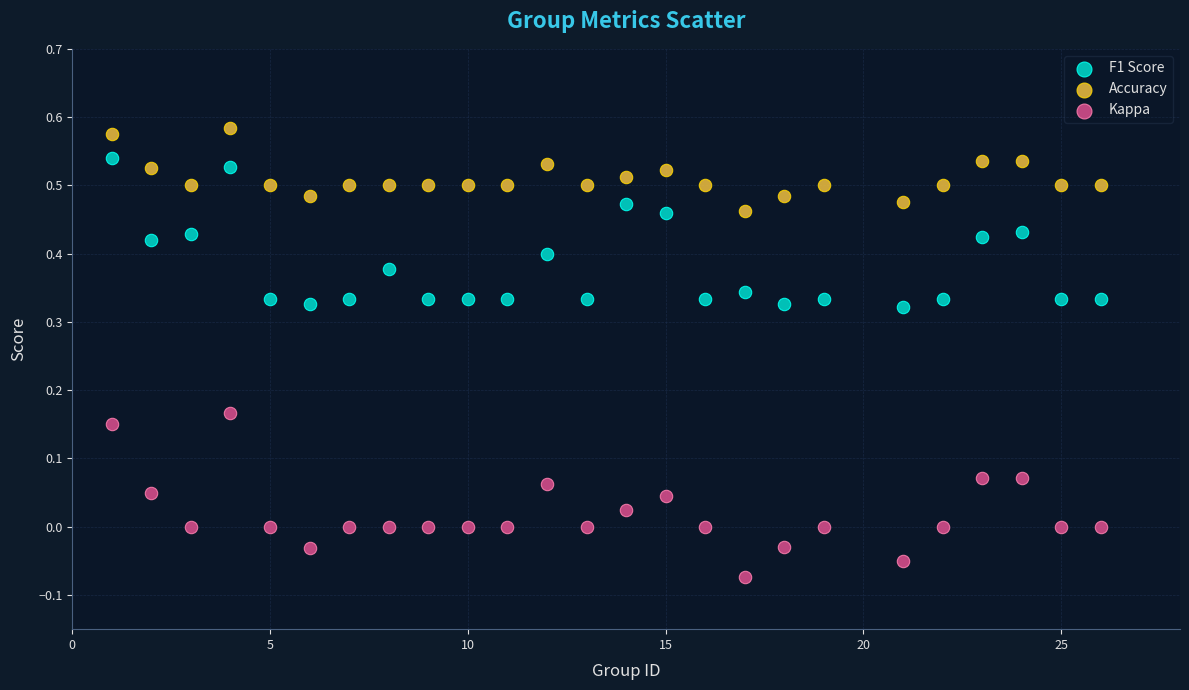

What are all the series names shown in the legend?

F1 Score, Accuracy, Kappa